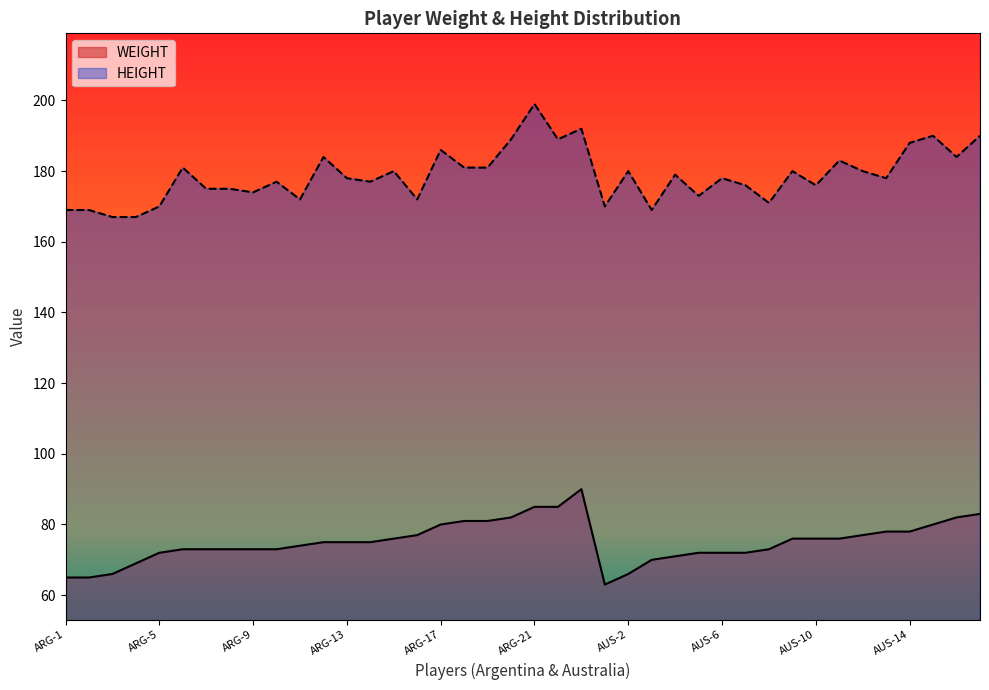

Reading left to right, transcribe all the data shown in this chart.

WEIGHT: ARG-1=65	ARG-2=65	ARG-3=66	ARG-4=69	ARG-5=72	ARG-6=73	ARG-7=73	ARG-8=73	ARG-9=73	ARG-10=73	ARG-11=74	ARG-12=75	ARG-13=75	ARG-14=75	ARG-15=76	ARG-16=77	ARG-17=80	ARG-18=81	ARG-19=81	ARG-20=82	ARG-21=85	ARG-22=85	ARG-23=90	AUS-1=63	AUS-2=66	AUS-3=70	AUS-4=71	AUS-5=72	AUS-6=72	AUS-7=72	AUS-8=73	AUS-9=76	AUS-10=76	AUS-11=76	AUS-12=77	AUS-13=78	AUS-14=78	AUS-15=80	AUS-16=82	AUS-17=83
HEIGHT: ARG-1=169	ARG-2=169	ARG-3=167	ARG-4=167	ARG-5=170	ARG-6=181	ARG-7=175	ARG-8=175	ARG-9=174	ARG-10=177	ARG-11=172	ARG-12=184	ARG-13=178	ARG-14=177	ARG-15=180	ARG-16=172	ARG-17=186	ARG-18=181	ARG-19=181	ARG-20=189	ARG-21=199	ARG-22=189	ARG-23=192	AUS-1=170	AUS-2=180	AUS-3=169	AUS-4=179	AUS-5=173	AUS-6=178	AUS-7=176	AUS-8=171	AUS-9=180	AUS-10=176	AUS-11=183	AUS-12=180	AUS-13=178	AUS-14=188	AUS-15=190	AUS-16=184	AUS-17=190